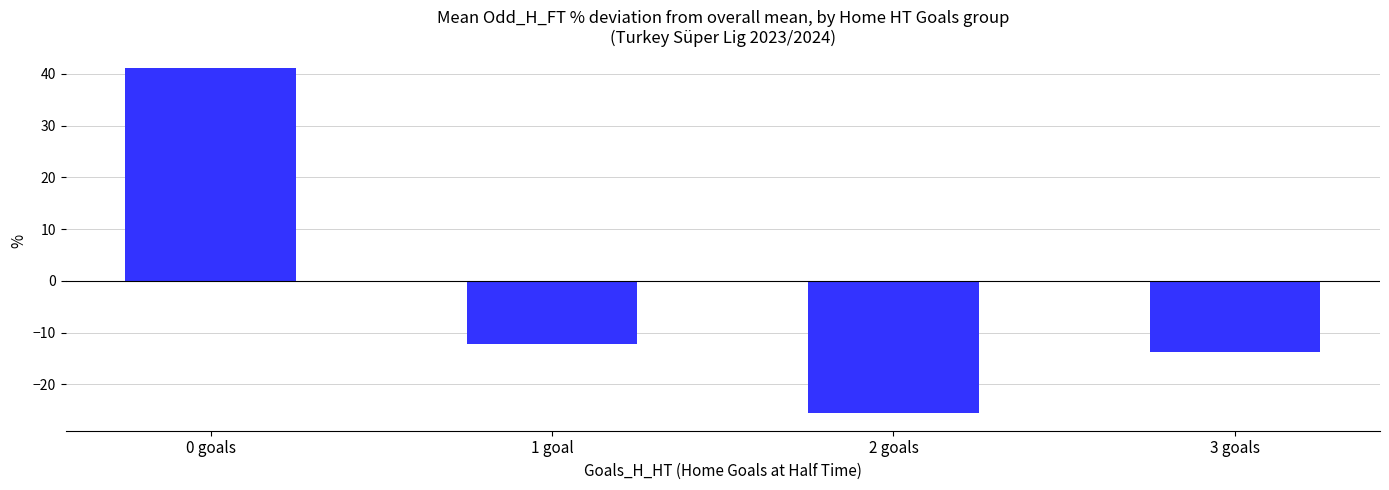

What position from the right is 0 goals?

4